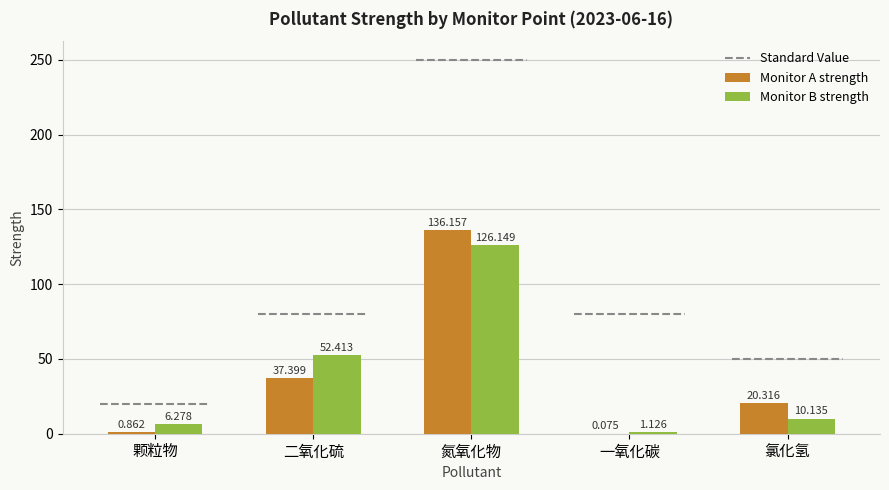

Reading left to right, what are all the values shown in this chart?

Monitor A strength: 0.9	37.4	136.2	0.1	20.3
Monitor B strength: 6.3	52.4	126.1	1.1	10.1